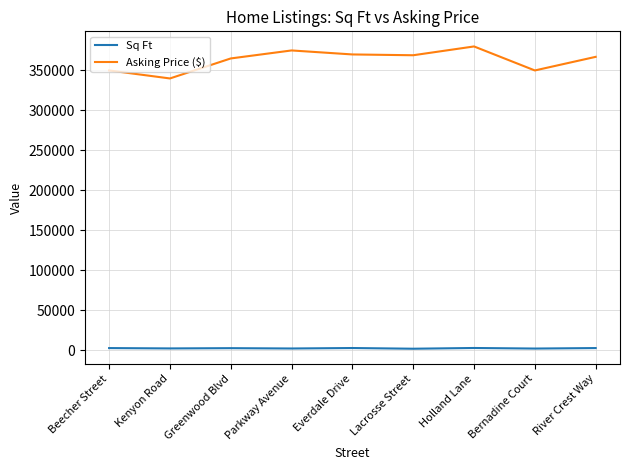

What is the total value across all series at Kenyon Road?

342550